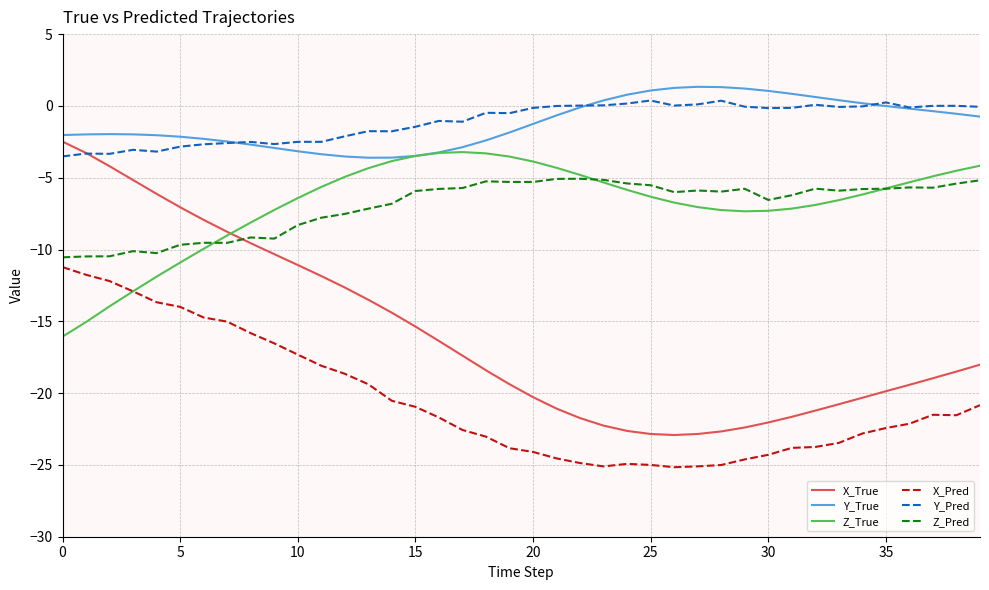

How many intersections are there between Z_Pred and X_True?

1